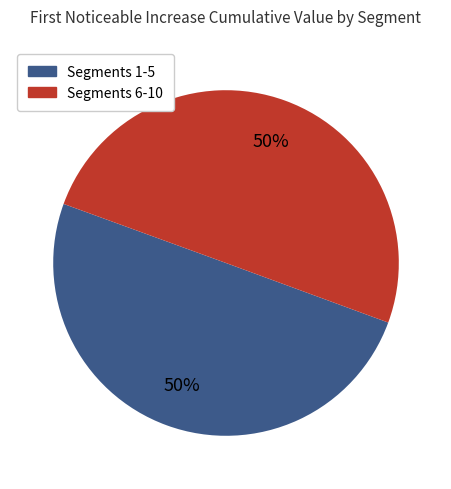

Do Segments 6-10 and Segments 1-5 together represent more than half of the pie?

Yes